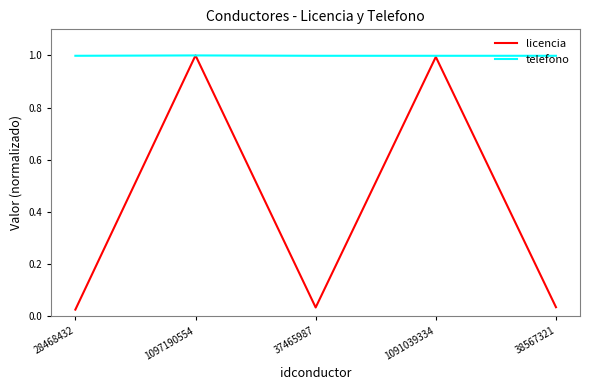

What is the highest value of the telefono series?

1.0